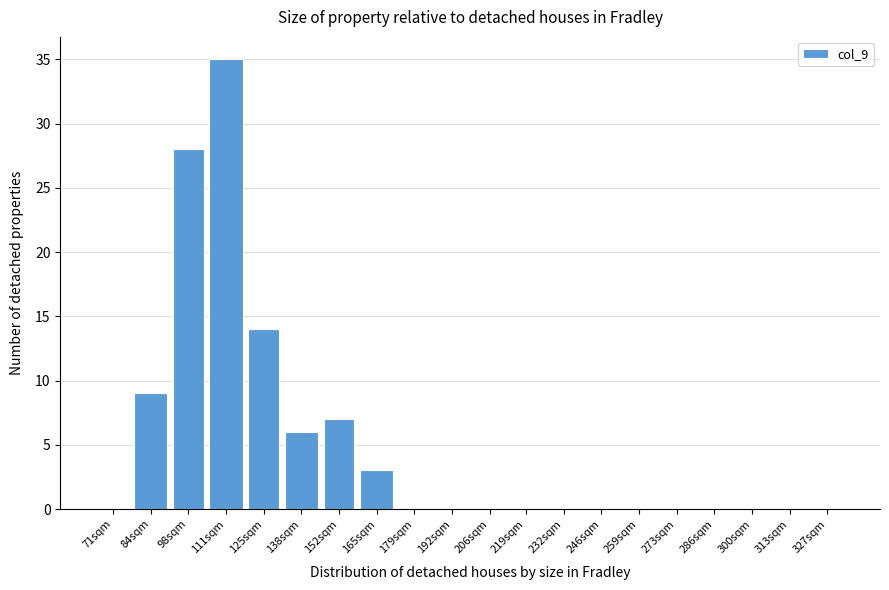

Reading left to right, list all the values displayed in this chart.

71sqm=0	84sqm=9	98sqm=28	111sqm=35	125sqm=14	138sqm=6	152sqm=7	165sqm=3	179sqm=0	192sqm=0	206sqm=0	219sqm=0	232sqm=0	246sqm=0	259sqm=0	273sqm=0	286sqm=0	300sqm=0	313sqm=0	327sqm=0